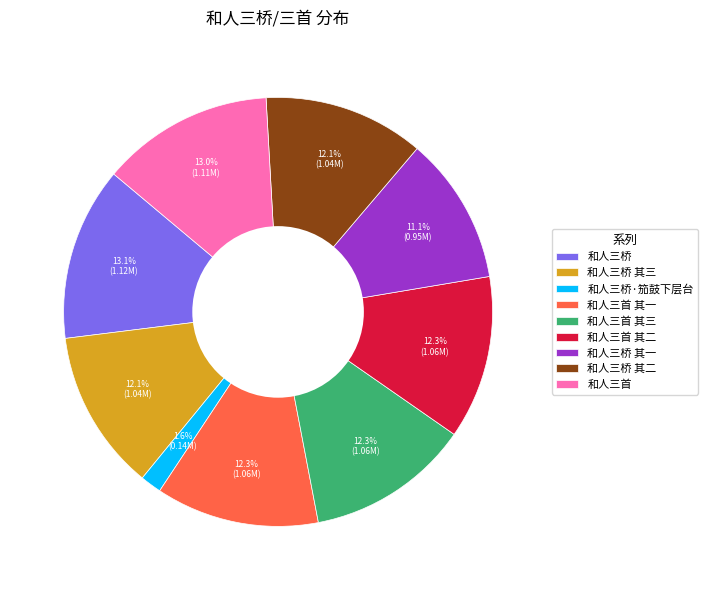

How much of the chart is everything except 和人三桥 其二?

87.9%